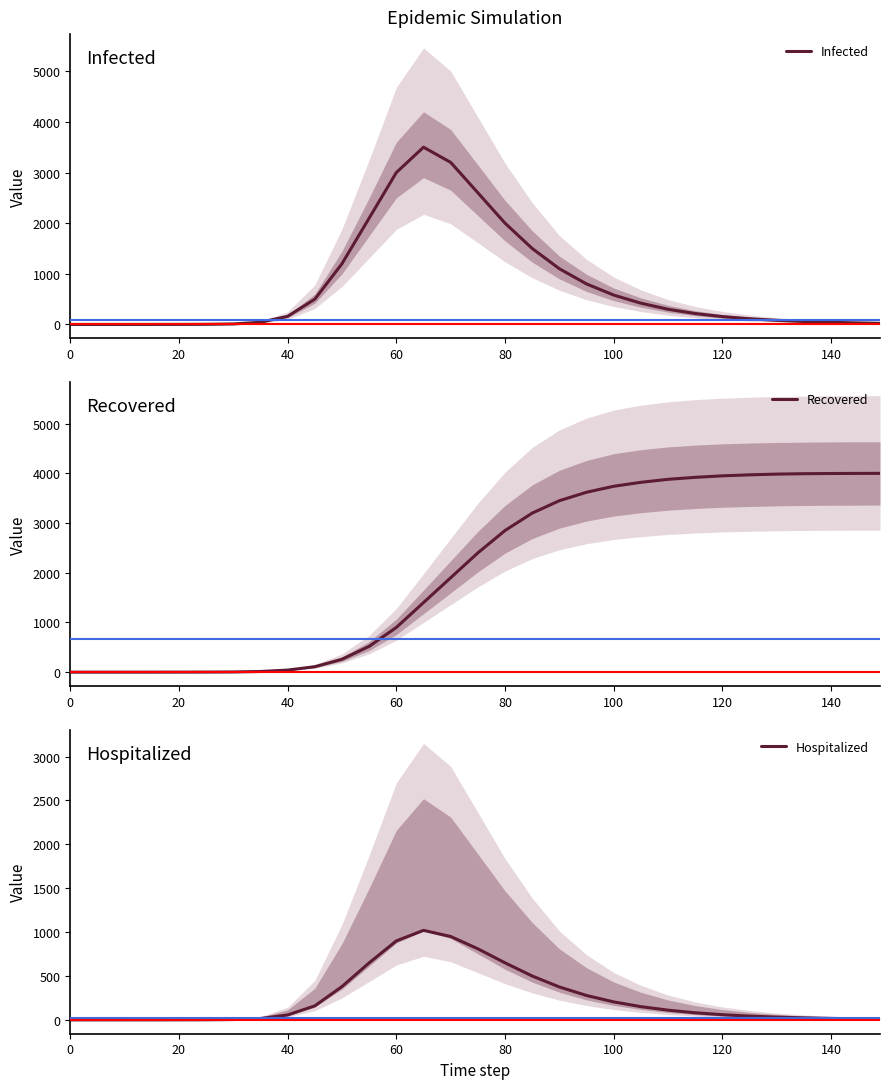

Which series has the widest spread of values?

Recovered